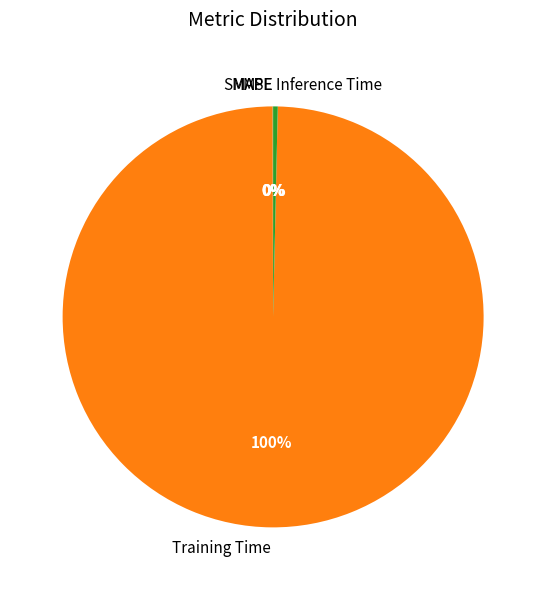

To the nearest percent, what percentage of the pie is Training Time?

100%